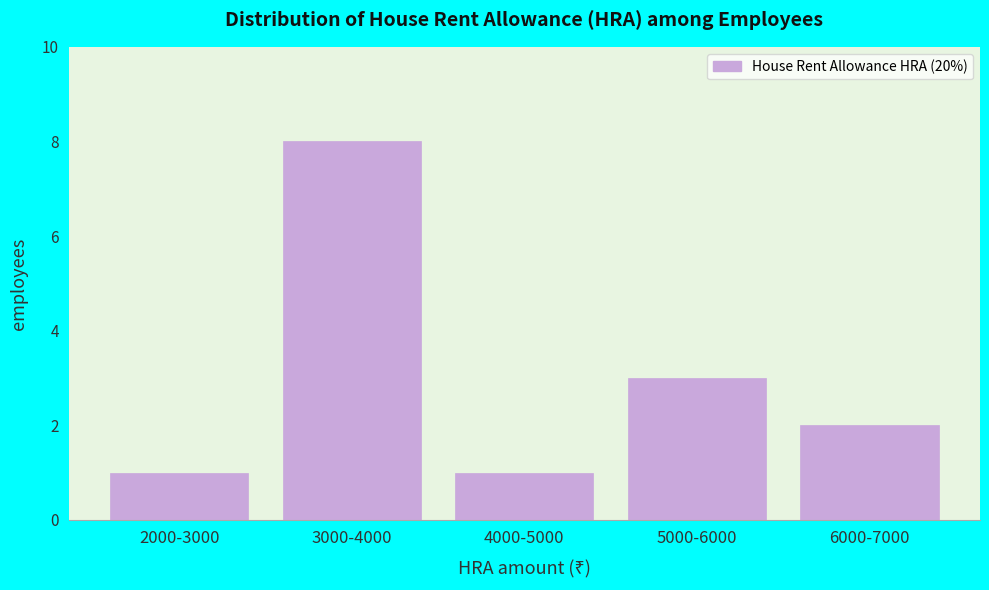

Reading left to right, extract all data points from this chart.

1	8	1	3	2